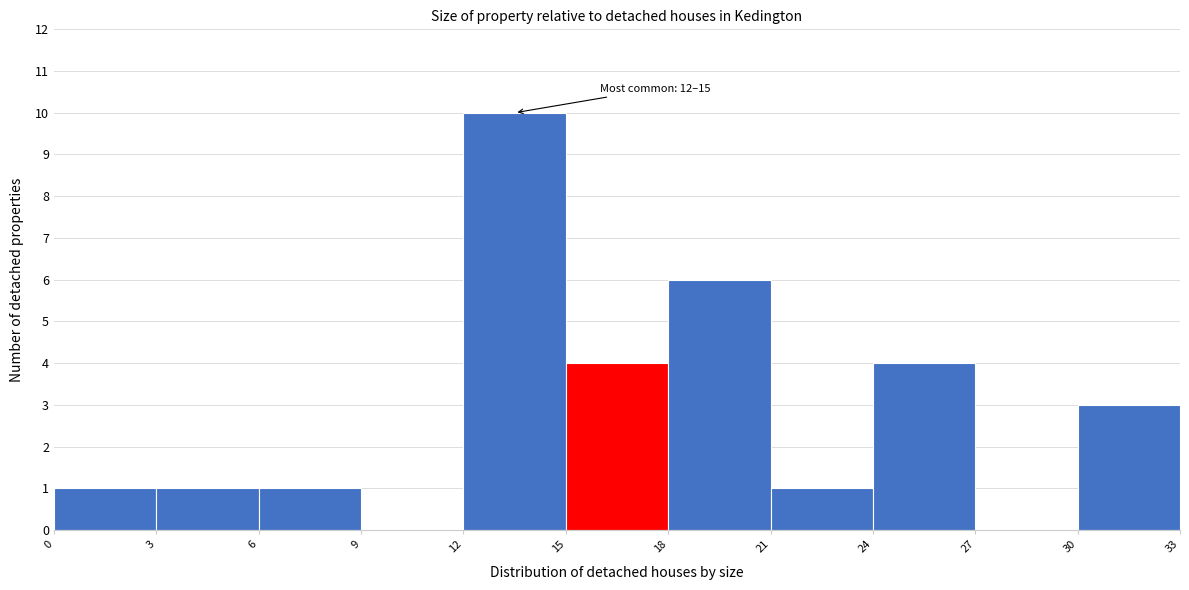

Over which range of the x-axis is the bar tallest?

12 to 15